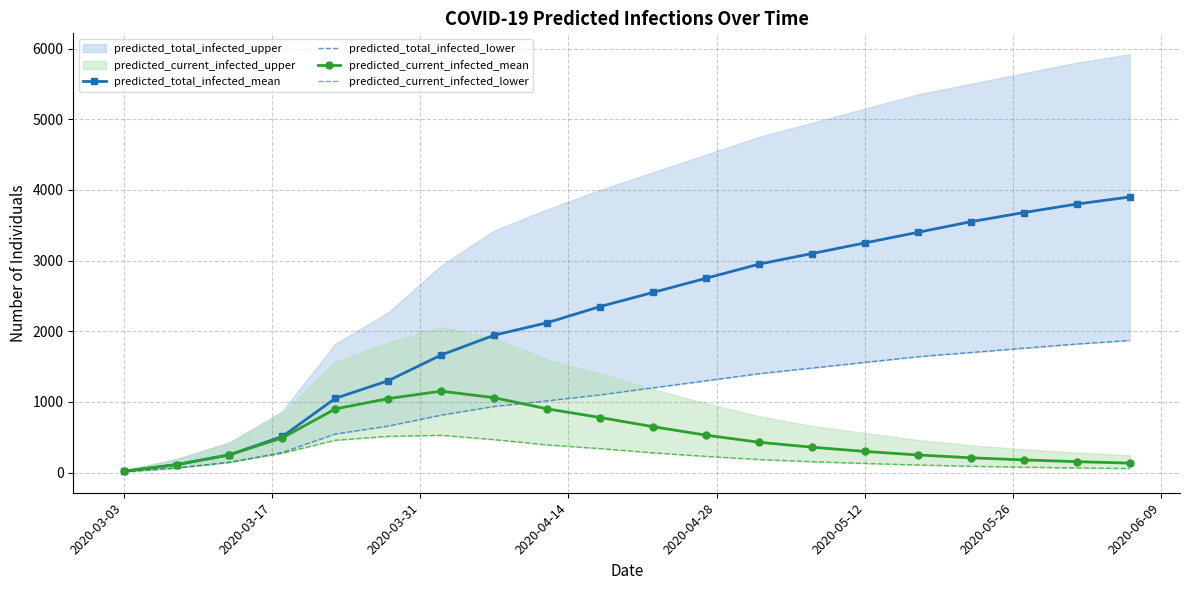

True or false: predicted_current_infected_mean has more than 0 points higher than both neighbors.

True